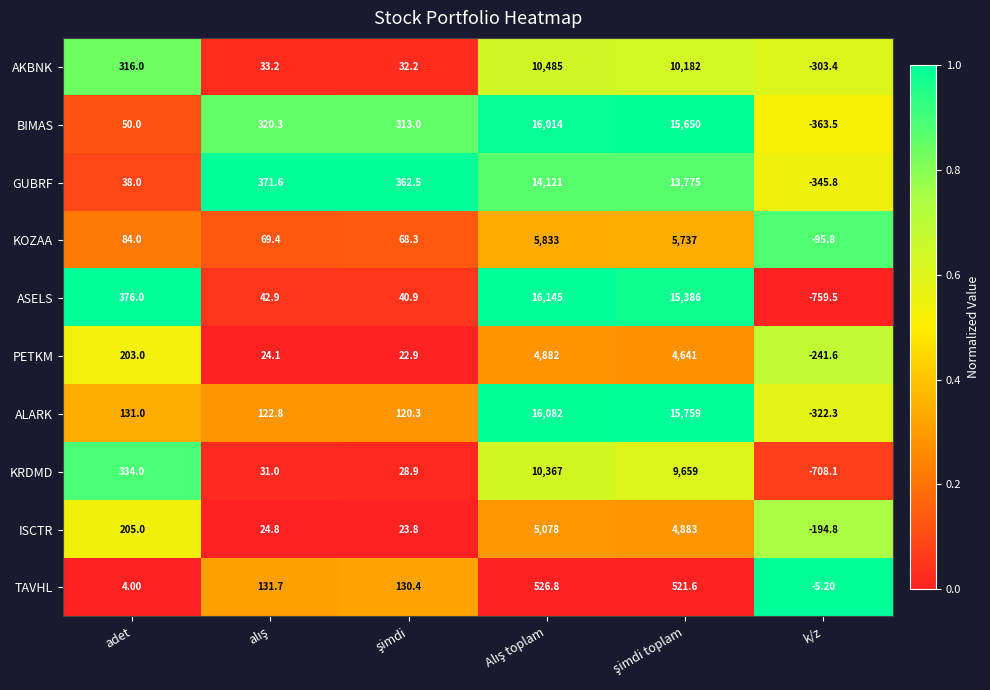

Rank the series by their maximum value, from lowest to highest.

TAVHL, PETKM, ISCTR, KOZAA, KRDMD, AKBNK, GUBRF, BIMAS, ALARK, ASELS